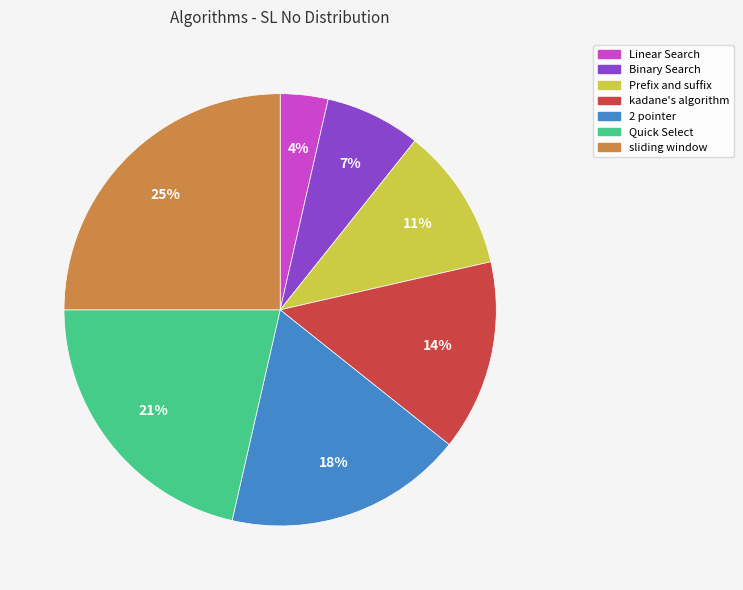

How many segments does this pie chart have?

7